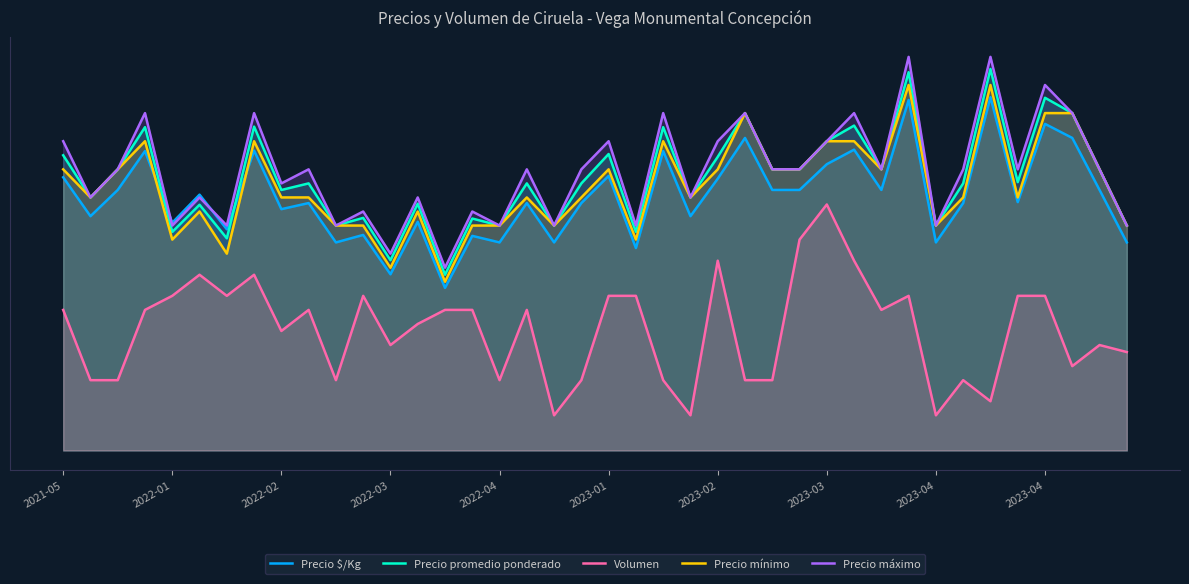

At 2022-02, list the series in order from smallest to largest.

Volumen, Precio $/Kg, Precio mínimo, Precio promedio ponderado, Precio máximo